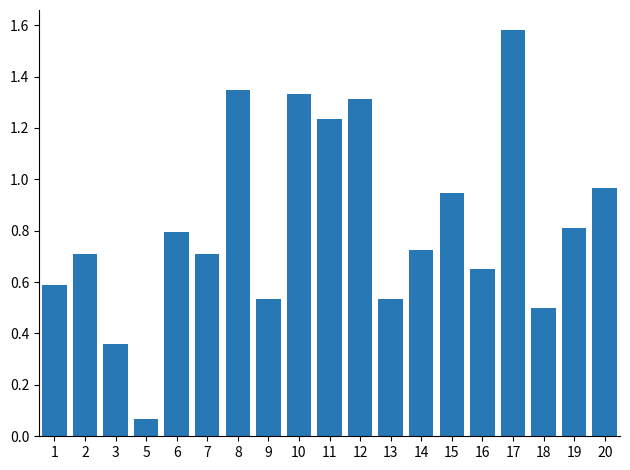

True or false: the data shows 0.5 at 13.

True